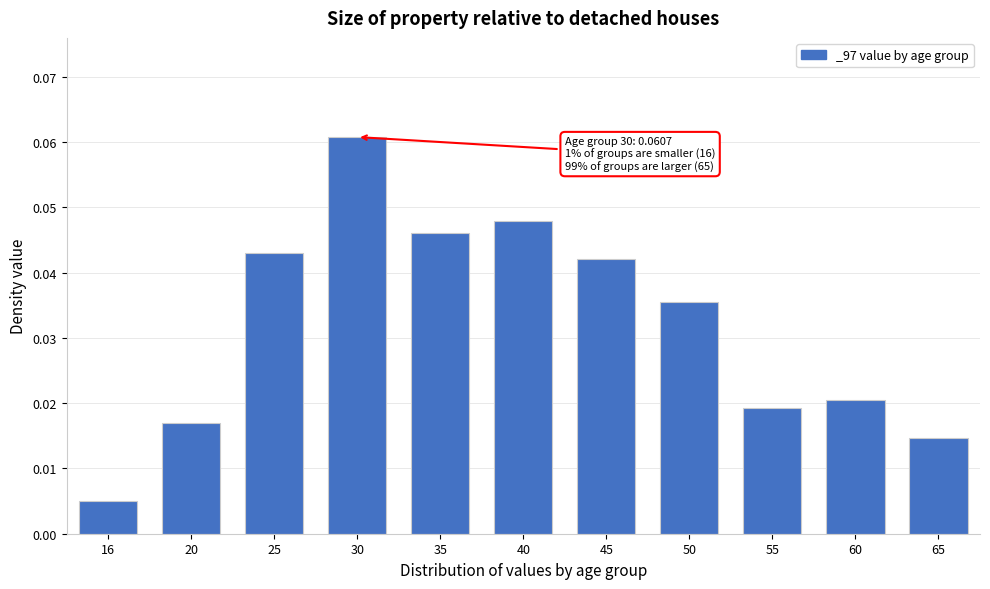

At which category does the chart reach its minimum across all series?

16